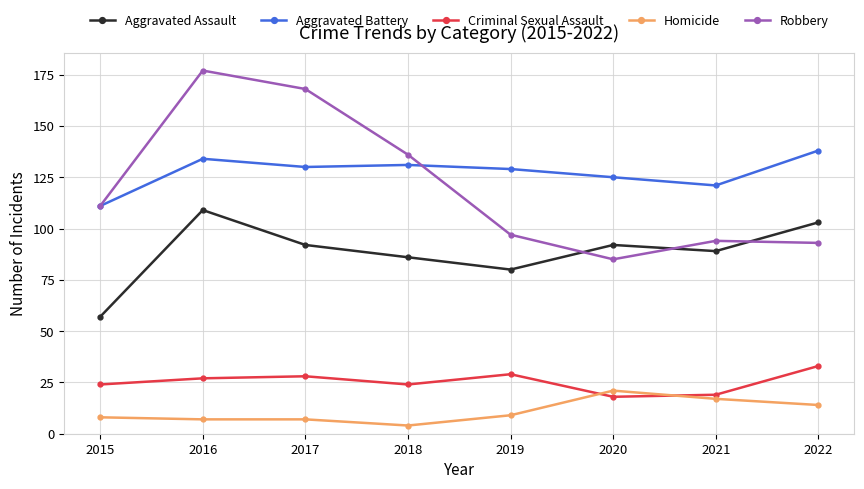

How many lines are shown in the chart?

5